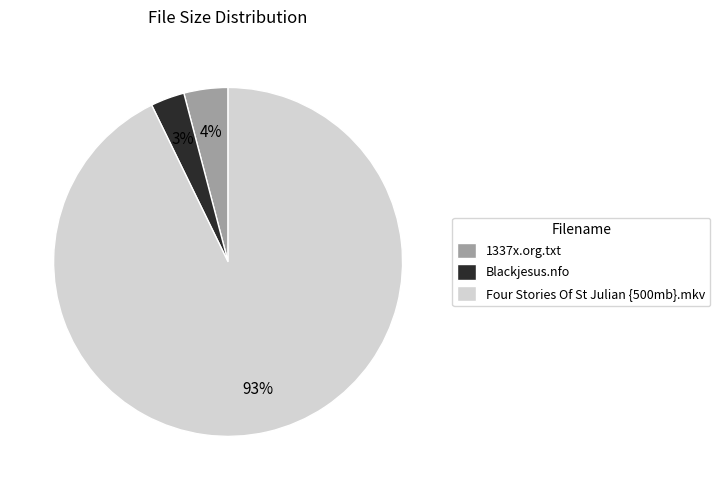

What percentage is the Four Stories Of St Julian {500mb}.mkv slice, to the nearest percent?

93%